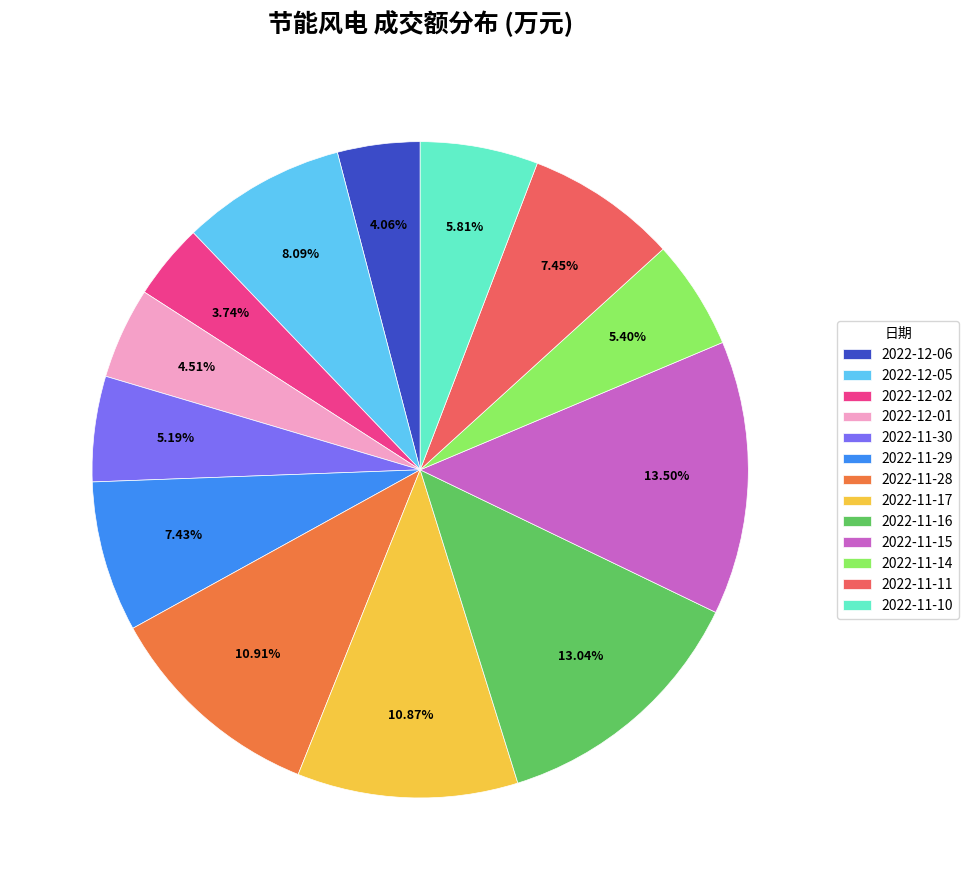

What is the ratio of the value at 2022-11-17 to the value at 2022-12-02?

2.9